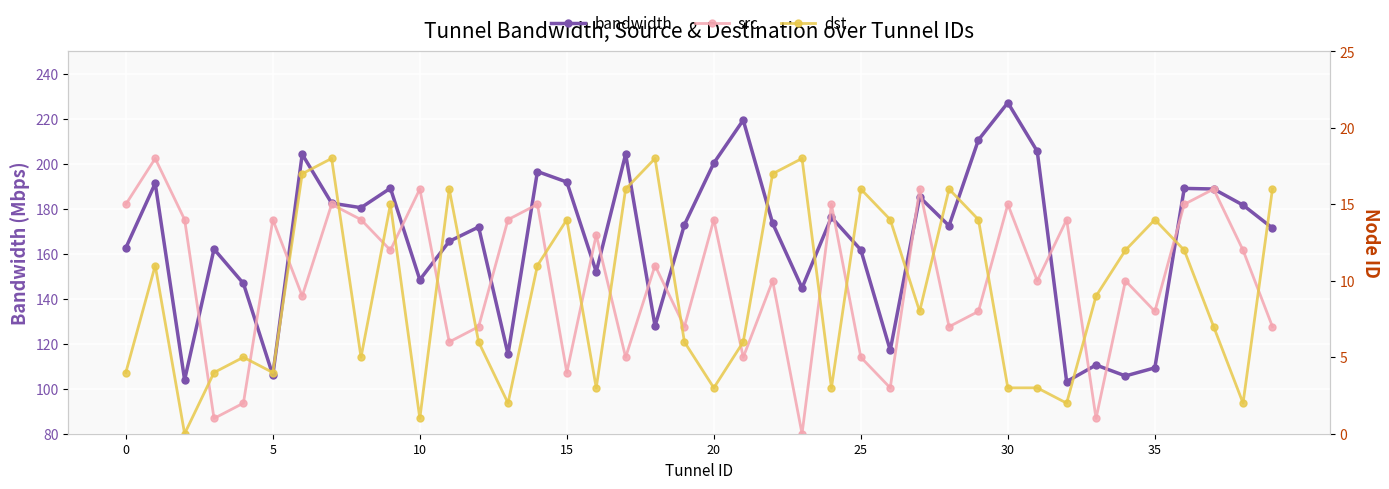

What is the spread (max minus min) of values at 19?

166.9